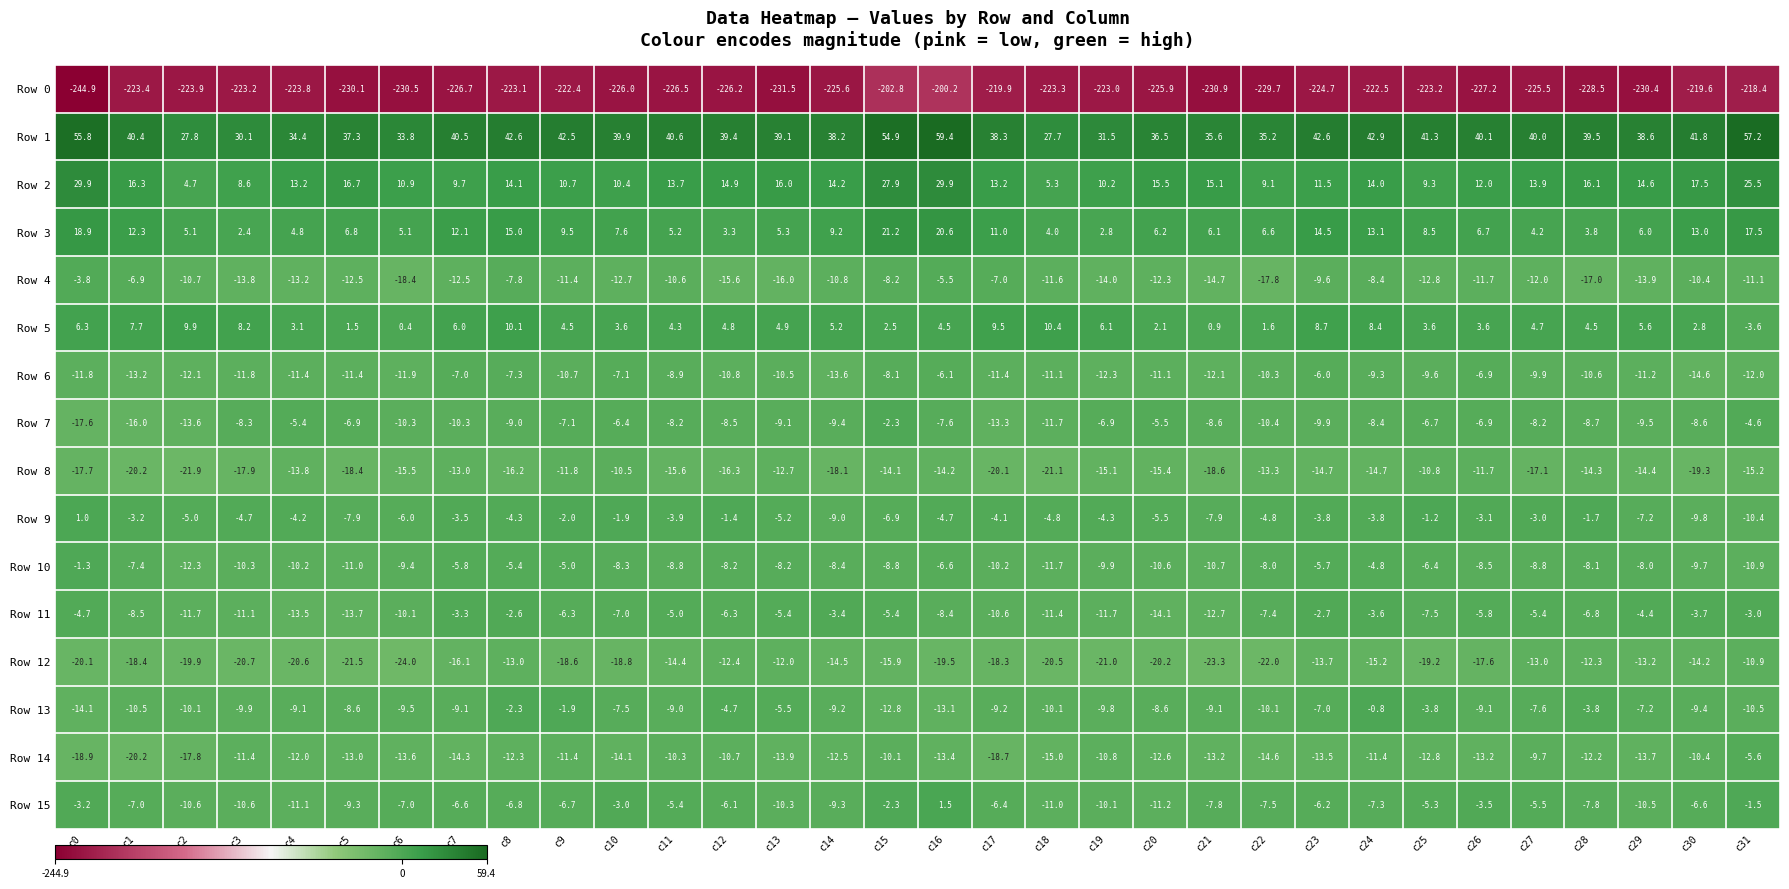

The Row 2 series shows 6.4 at c8. True or false?

False